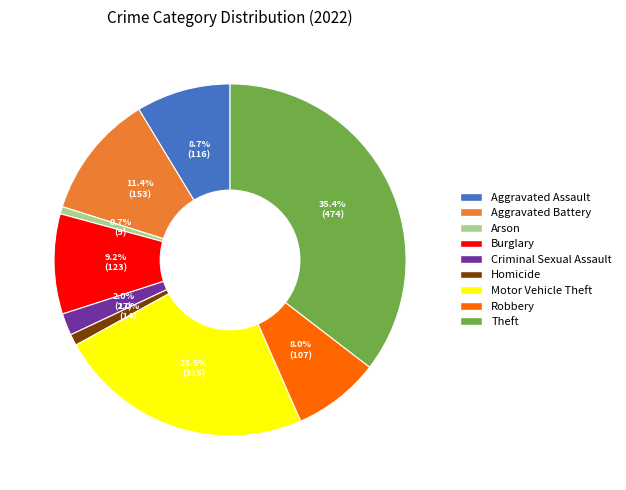

How many slices are in this pie chart?

9